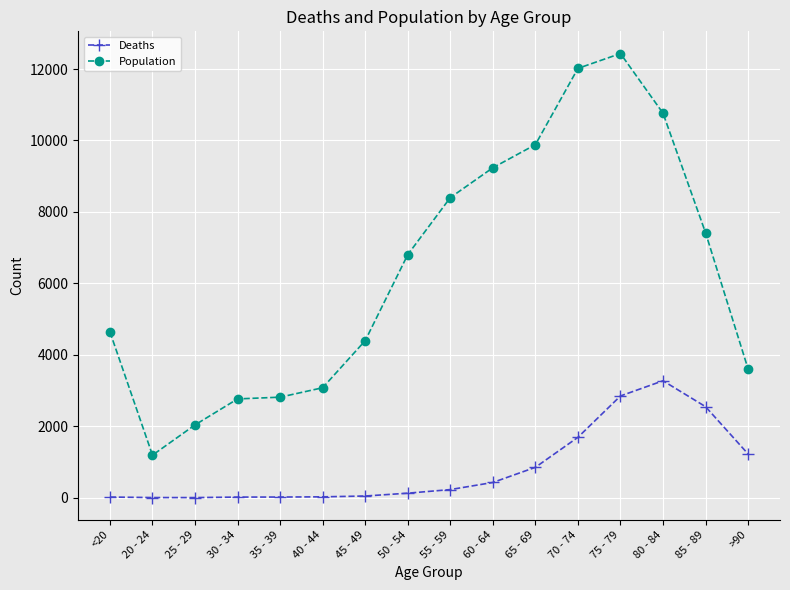

Read the Deaths value at 75 - 79.

2848